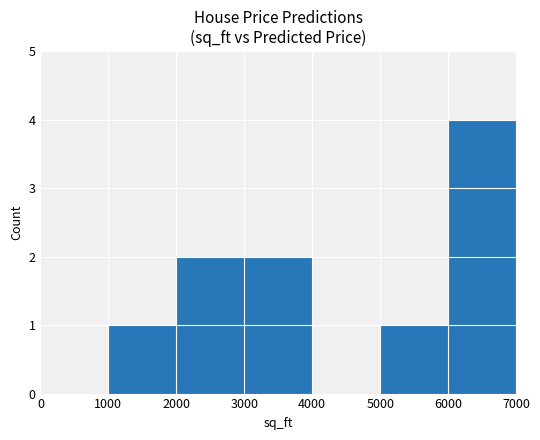

Are the bars grouped side by side (vs. stacked)?

No